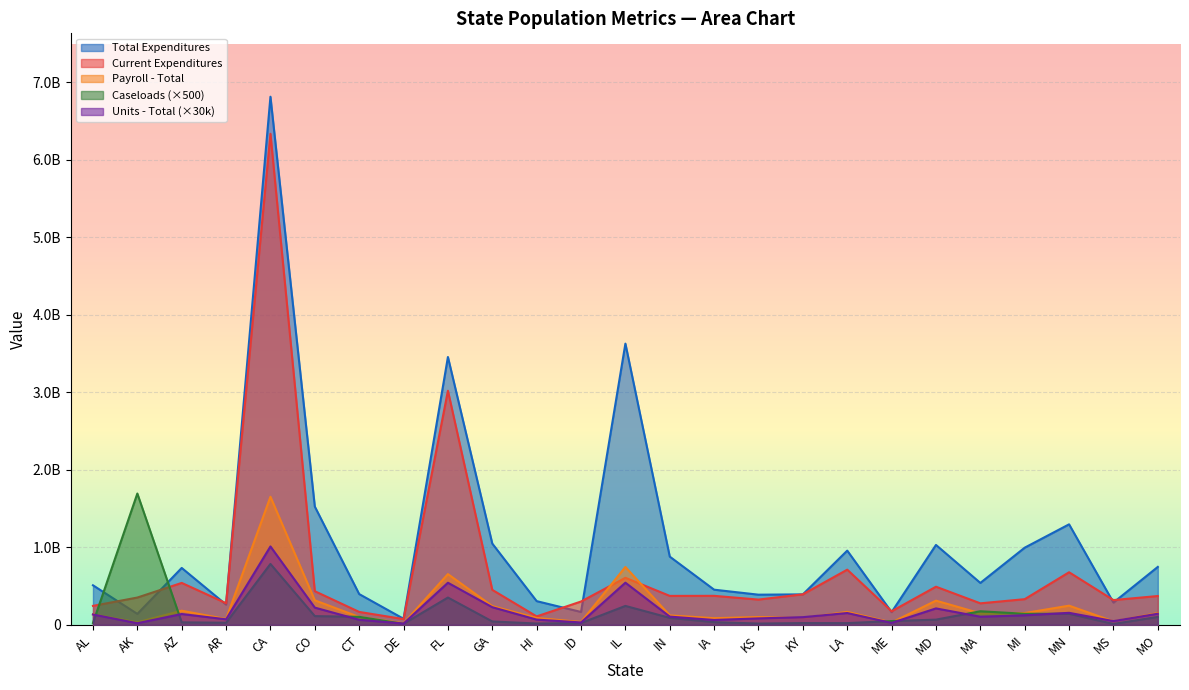

How many intersections are there between Payroll - Total and Units - Total?

4